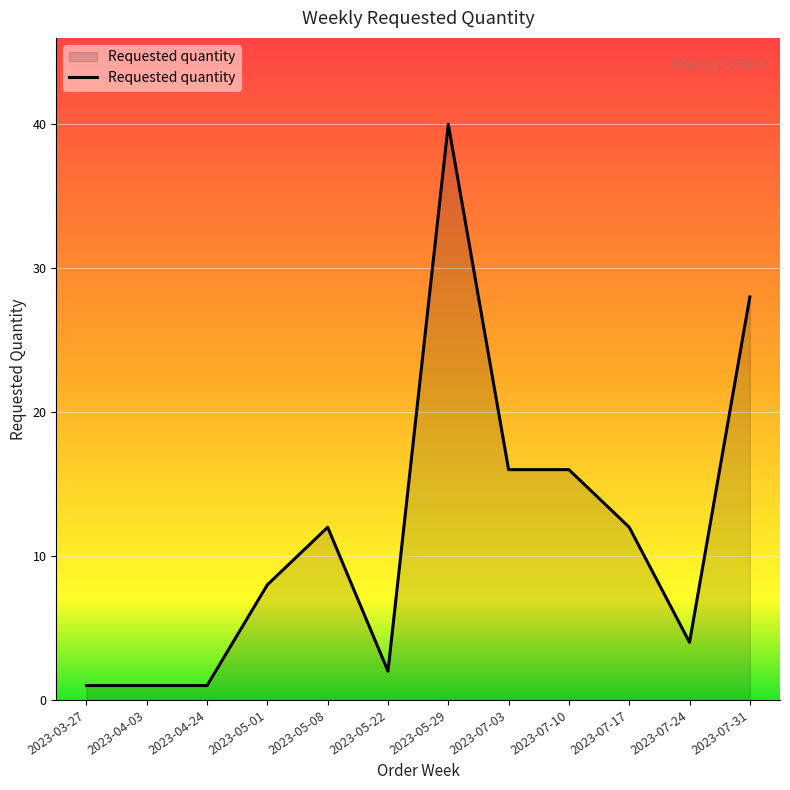

Is it true that the value at 2023-05-29 is 72?

False